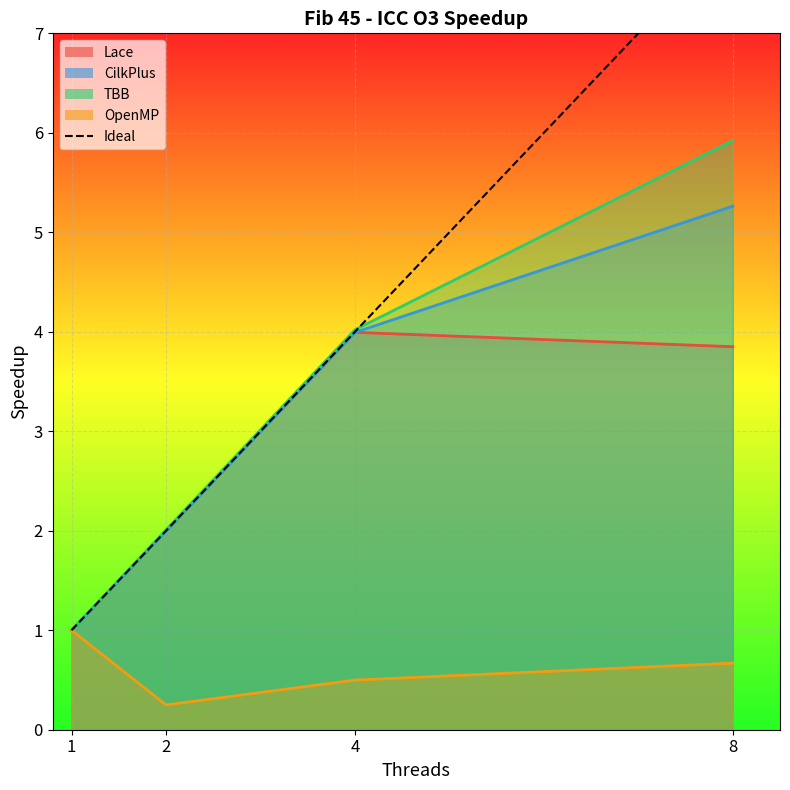

Reading right to left, what are all the values shown in this chart?

8	4	2	1